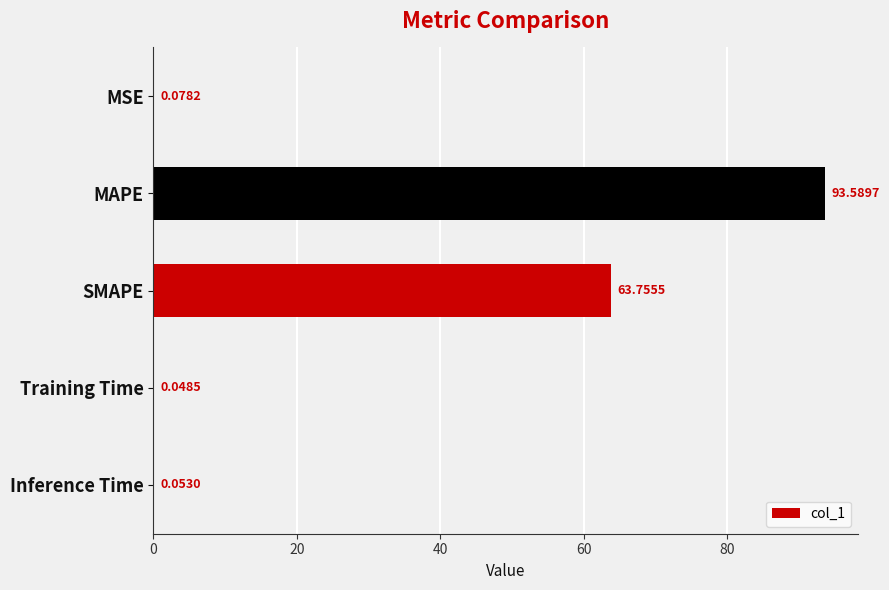

Which has a higher value, MAPE or SMAPE?

MAPE